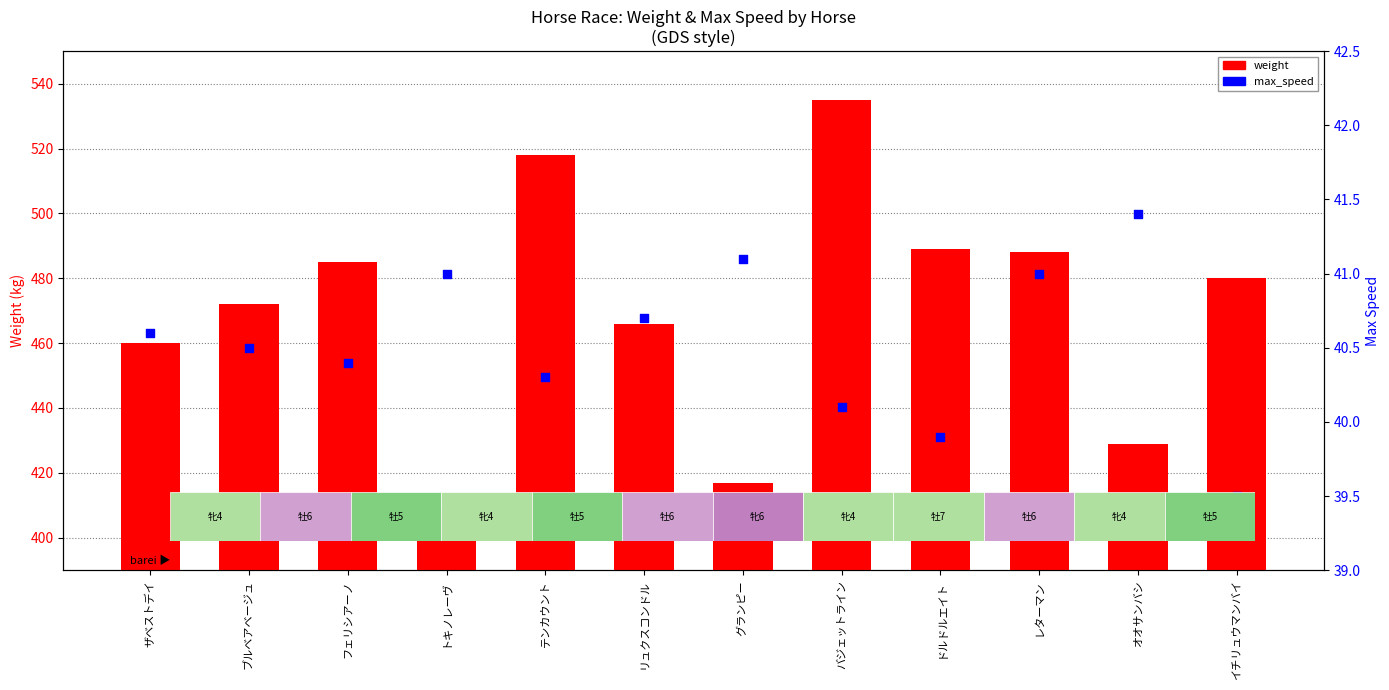

Which series has the largest total across all categories?

weight